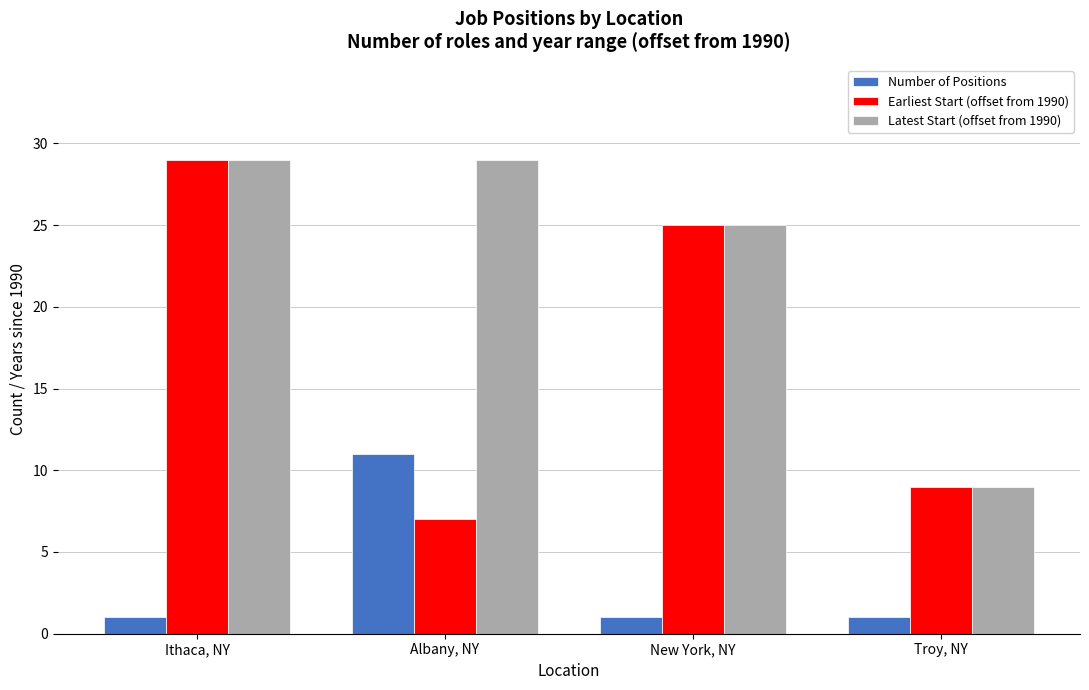

Reading left to right, list all the values displayed in this chart.

Number of Positions: Ithaca, NY=1	Albany, NY=11	New York, NY=1	Troy, NY=1
Earliest Start (offset from 1990): Ithaca, NY=29	Albany, NY=7	New York, NY=25	Troy, NY=9
Latest Start (offset from 1990): Ithaca, NY=29	Albany, NY=29	New York, NY=25	Troy, NY=9